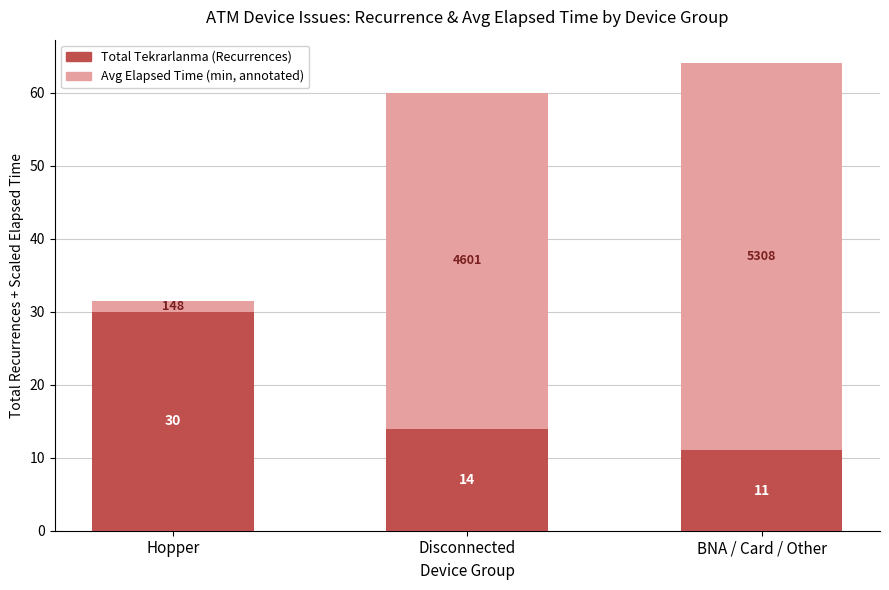

At which category is the sum across all series the highest?

BNA / Card / Other